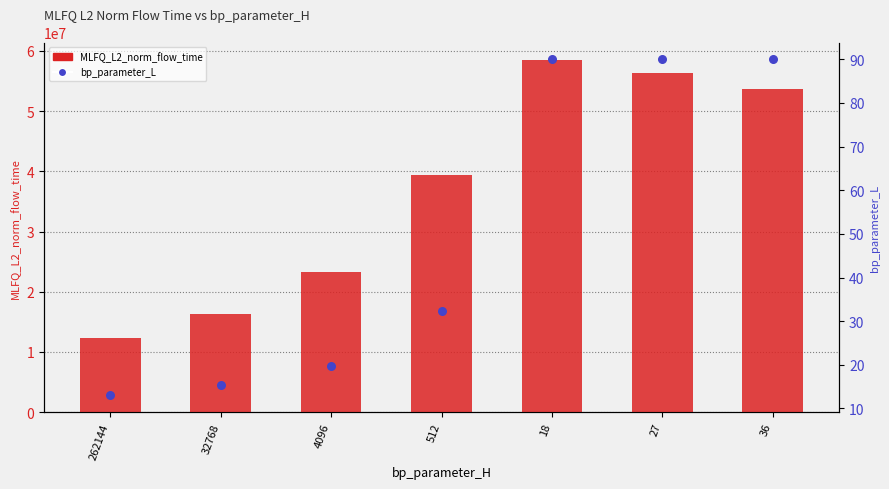

Which series has the widest spread of Y values?

MLFQ_L2_norm_flow_time